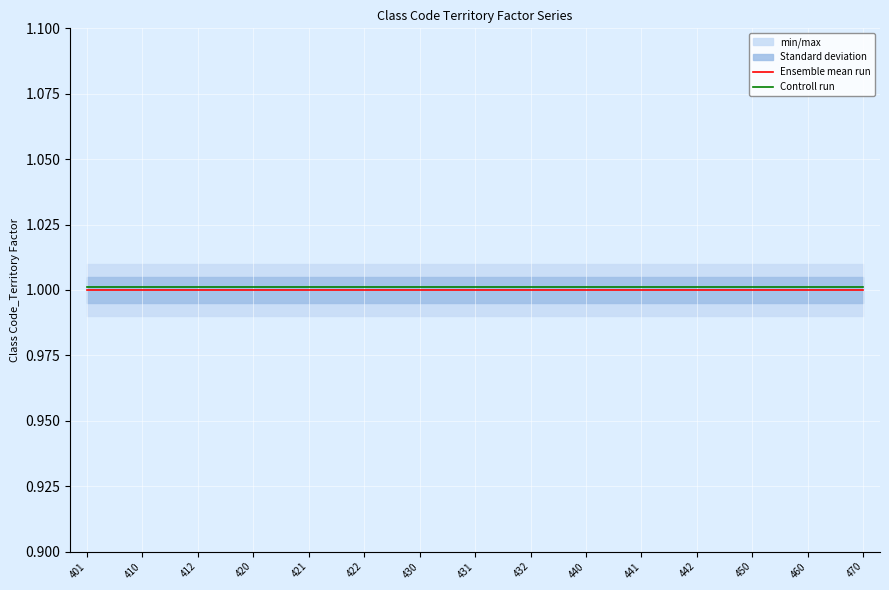

Reading left to right, extract all data points from this chart.

Ensemble mean run: 401=1.0	410=1.0	412=1.0	420=1.0	421=1.0	422=1.0	430=1.0	431=1.0	432=1.0	440=1.0	441=1.0	442=1.0	450=1.0	460=1.0	470=1.0
Controll run: 401=1.0	410=1.0	412=1.0	420=1.0	421=1.0	422=1.0	430=1.0	431=1.0	432=1.0	440=1.0	441=1.0	442=1.0	450=1.0	460=1.0	470=1.0